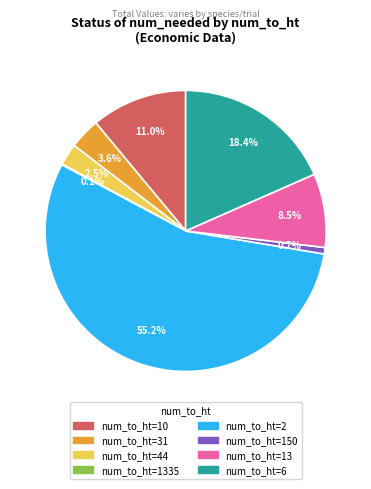

Is there a majority slice in this chart?

Yes